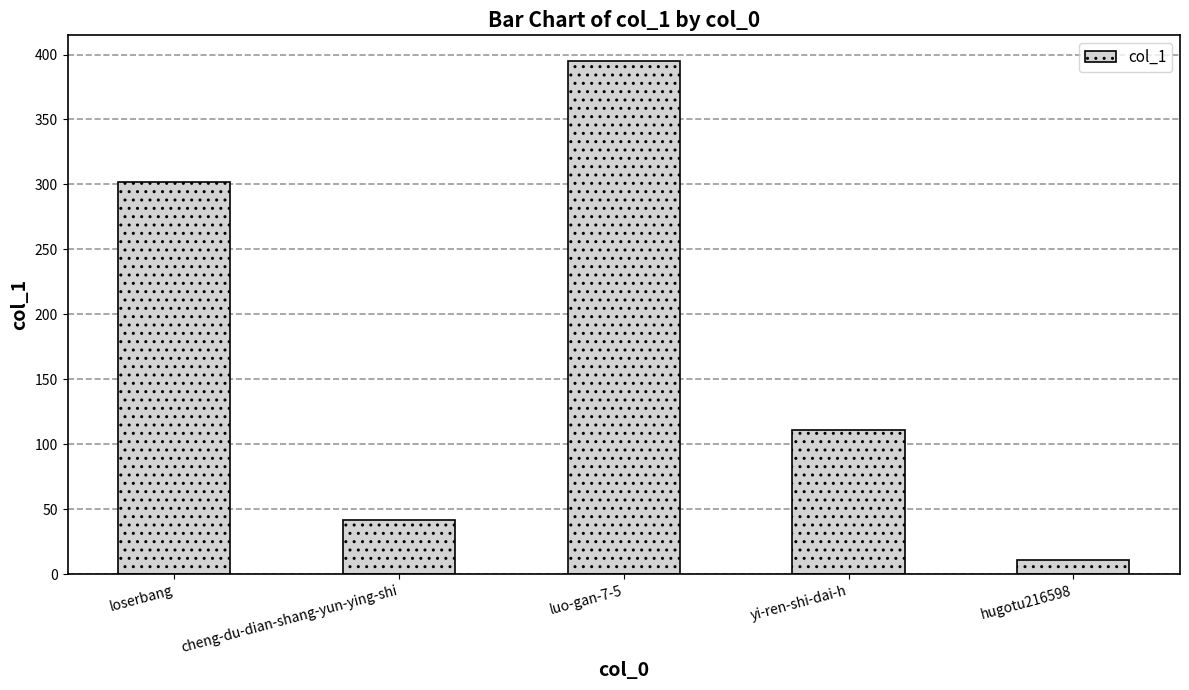

What is the value of the 5th bar from the left?

11